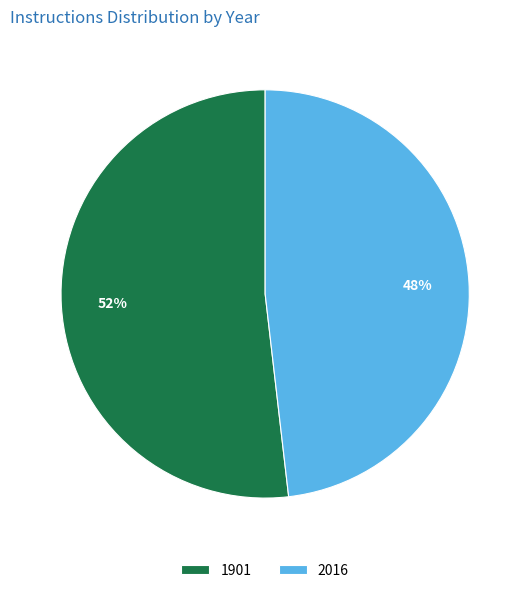

Which has a higher value, 2016 or 1901?

1901